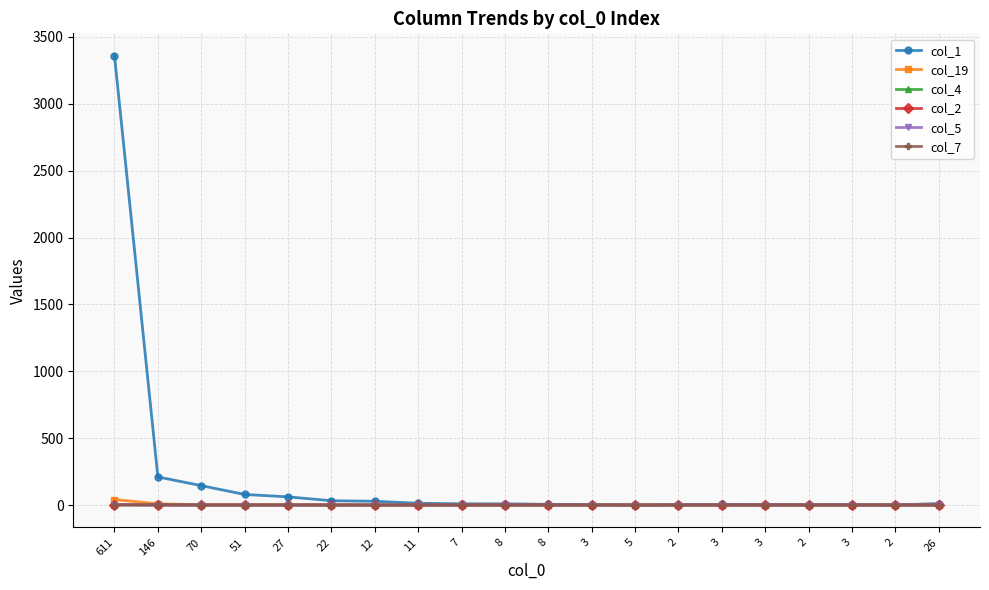

What are all the series names shown in the legend?

col_1, col_19, col_4, col_2, col_5, col_7